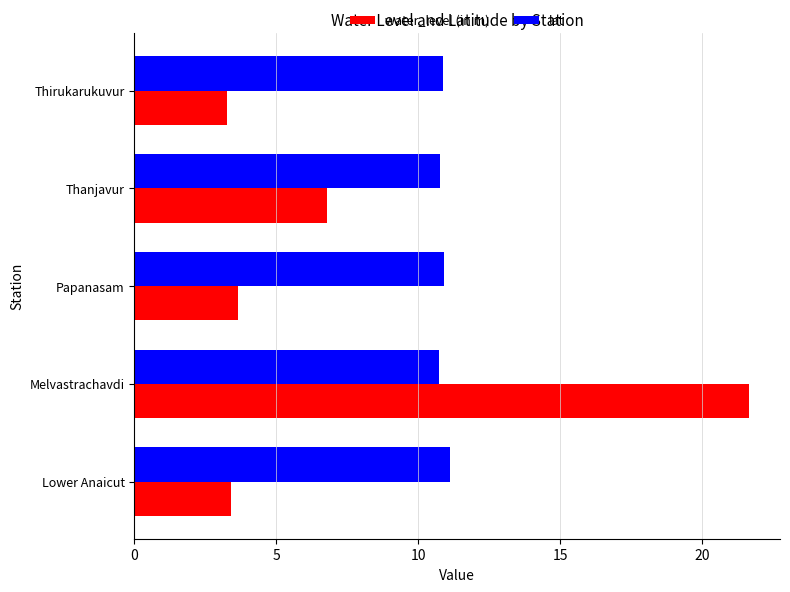

Where is water_level (in m) nearest to the value 12?

Thanjavur